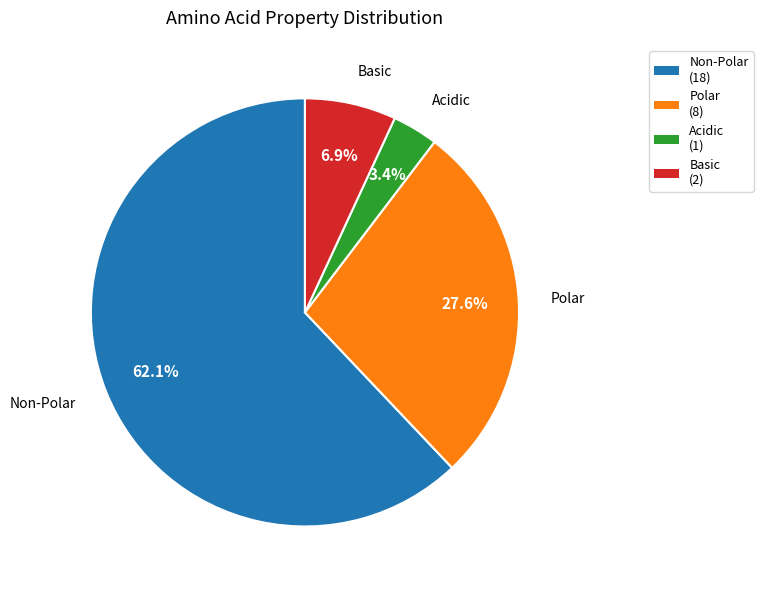

What is the ratio of the value at Polar to the value at Basic?

4.0